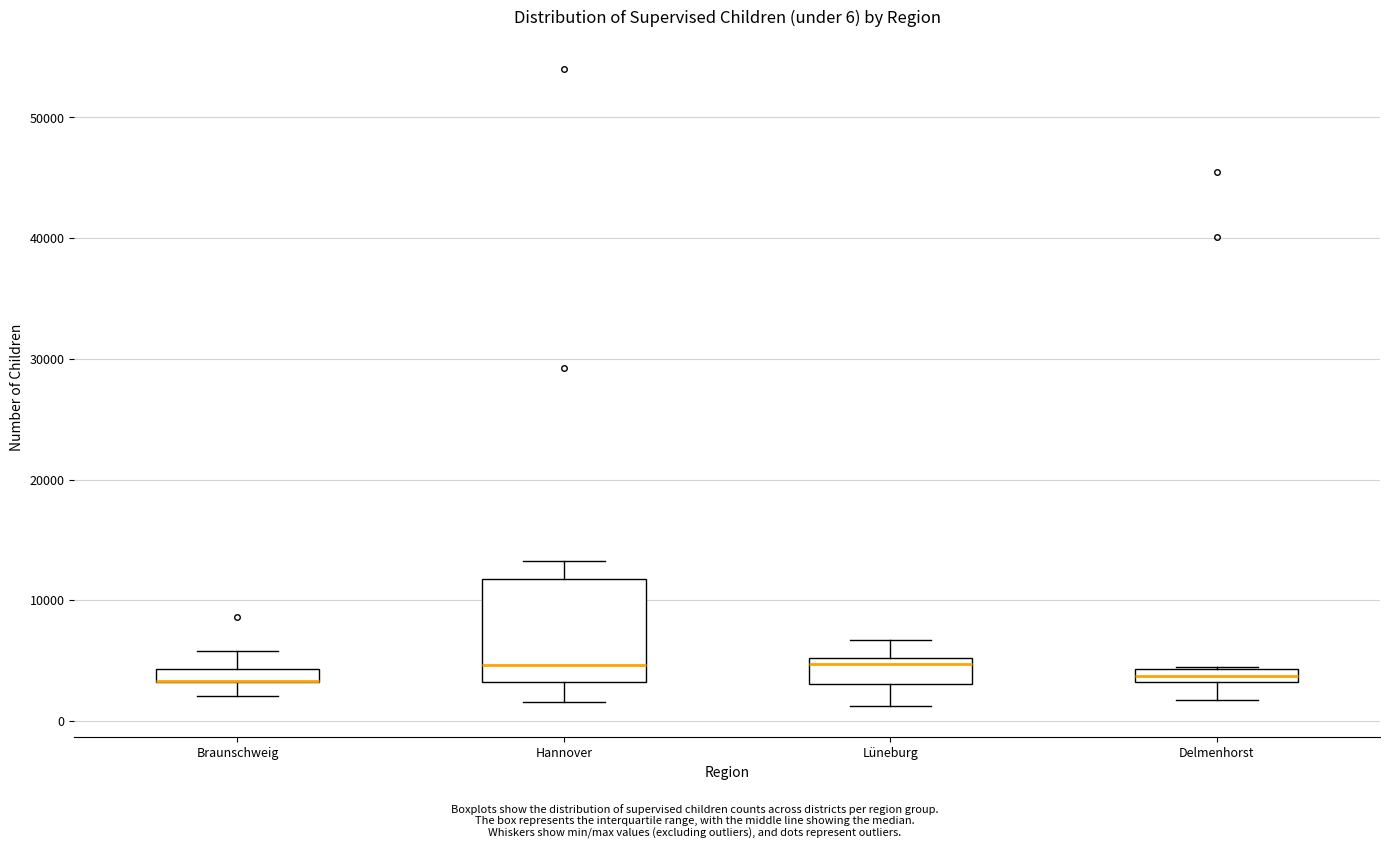

Which box is the tallest, from its lower edge to its upper edge?

Hannover